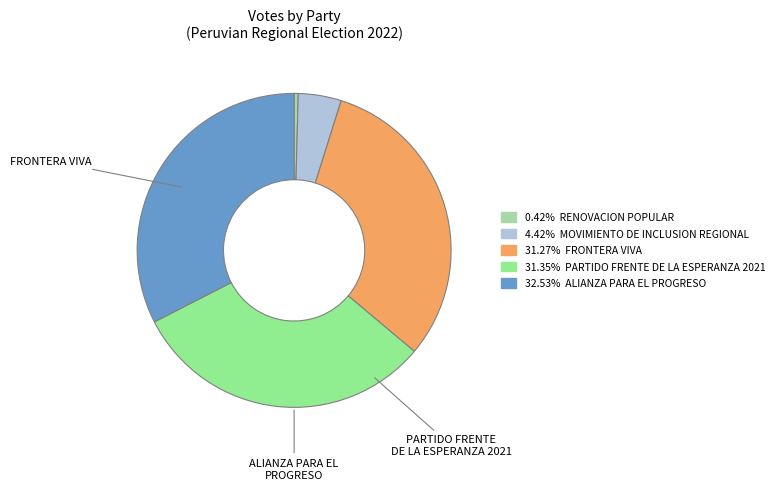

Is there a majority slice in this chart?

No